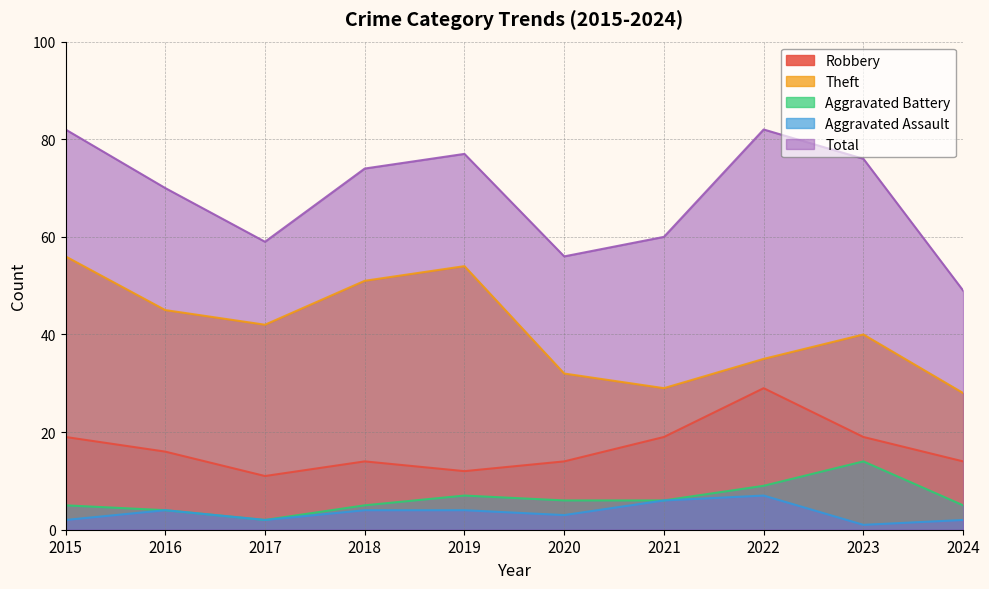

Is the value of Aggravated Battery at 2022 greater than the value of Theft at 2019?

No